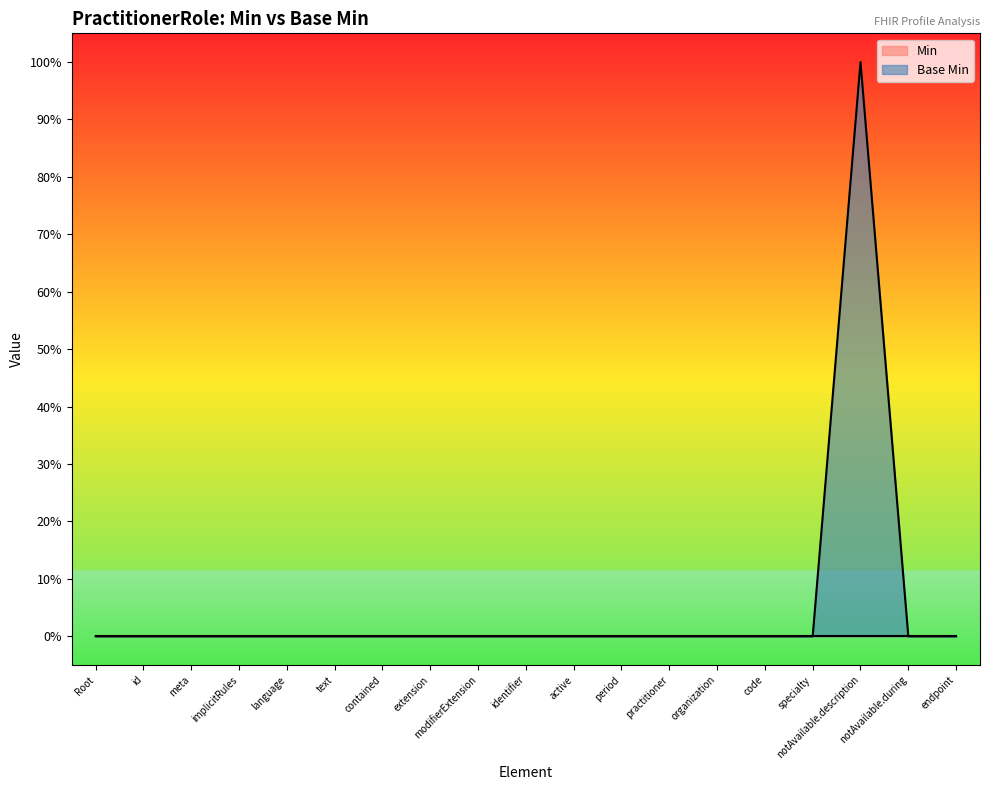

Reading right to left, what are all the values shown in this chart?

endpoint=0	notAvailable.during=0	notAvailable.description=1	specialty=0	code=0	organization=0	practitioner=0	period=0	active=0	identifier=0	modifierExtension=0	extension=0	contained=0	text=0	language=0	implicitRules=0	meta=0	id=0	Root=0